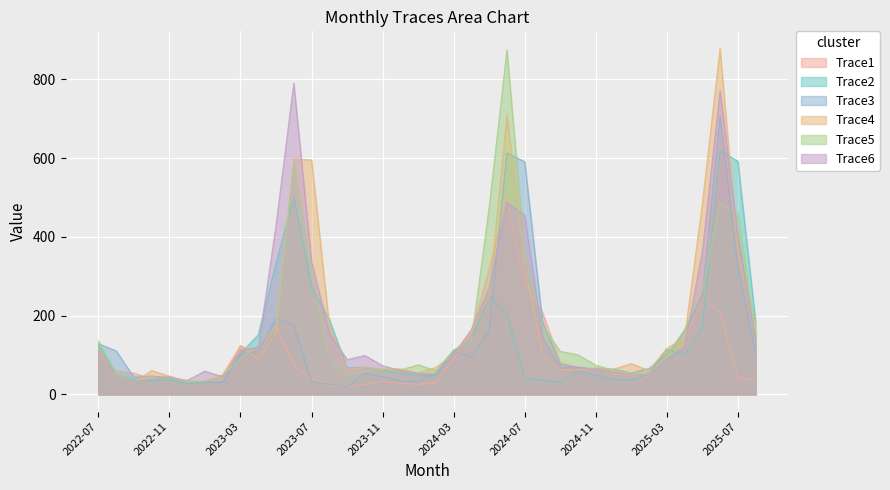

List the labels in order of Trace5 value, smallest first.

2022-09, 2023-01, 2022-12, 2022-10, 2022-11, 2023-02, 2023-09, 2025-02, 2022-08, 2025-01, 2023-10, 2024-02, 2024-12, 2023-12, 2023-11, 2024-11, 2024-01, 2023-08, 2023-03, 2025-03, 2024-10, 2024-09, 2024-03, 2023-04, 2022-07, 2024-04, 2025-08, 2025-04, 2024-08, 2023-05, 2025-05, 2023-07, 2024-07, 2025-07, 2024-05, 2025-06, 2023-06, 2024-06